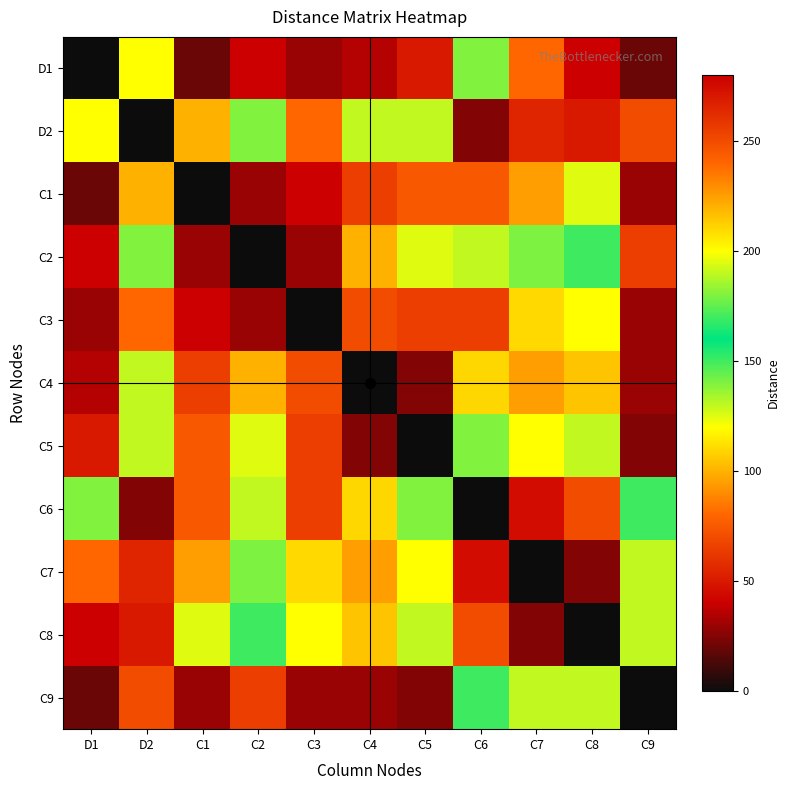

Reading left to right, extract all data points from this chart.

D1: D1=0	D2=200	C1=20	C2=40	C3=30	C4=35	C5=50	C6=180	C7=240	C8=280	C9=20
D2: D1=200	D2=0	C1=220	C2=180	C3=80	C4=190	C5=130	C6=25	C7=55	C8=50	C9=70
C1: D1=20	D2=220	C1=0	C2=30	C3=40	C4=65	C5=75	C6=75	C7=95	C8=125	C9=30
C2: D1=40	D2=180	C1=30	C2=0	C3=30	C4=100	C5=125	C6=130	C7=140	C8=150	C9=65
C3: D1=30	D2=80	C1=40	C2=30	C3=0	C4=70	C5=65	C6=65	C7=110	C8=120	C9=30
C4: D1=35	D2=190	C1=65	C2=100	C3=70	C4=0	C5=25	C6=210	C7=225	C8=215	C9=30
C5: D1=50	D2=130	C1=75	C2=125	C3=65	C4=25	C5=0	C6=180	C7=200	C8=190	C9=25
C6: D1=180	D2=25	C1=75	C2=130	C3=65	C4=210	C5=180	C6=0	C7=45	C8=70	C9=170
C7: D1=240	D2=55	C1=95	C2=140	C3=110	C4=225	C5=200	C6=45	C7=0	C8=25	C9=190
C8: D1=280	D2=50	C1=125	C2=150	C3=120	C4=215	C5=190	C6=70	C7=25	C8=0	C9=190
C9: D1=20	D2=70	C1=30	C2=65	C3=30	C4=30	C5=25	C6=170	C7=190	C8=190	C9=0